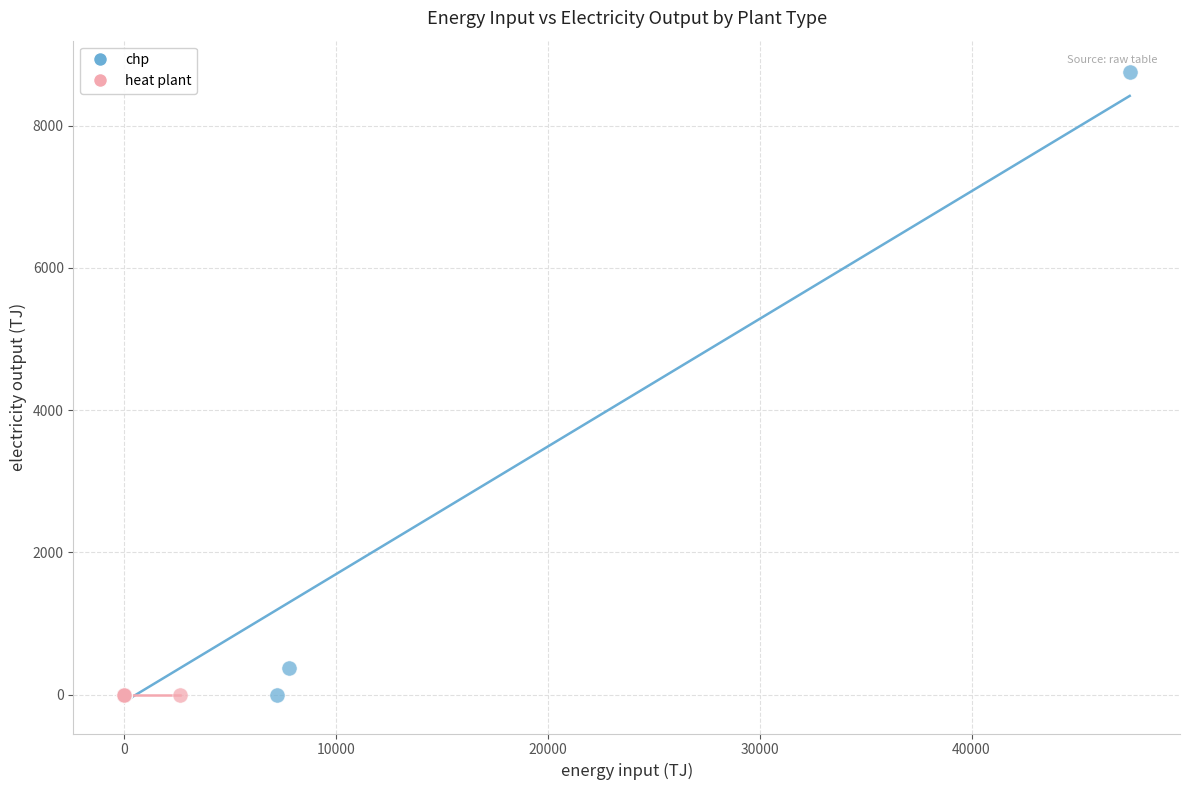

Which series contains the highest Y value?

chp